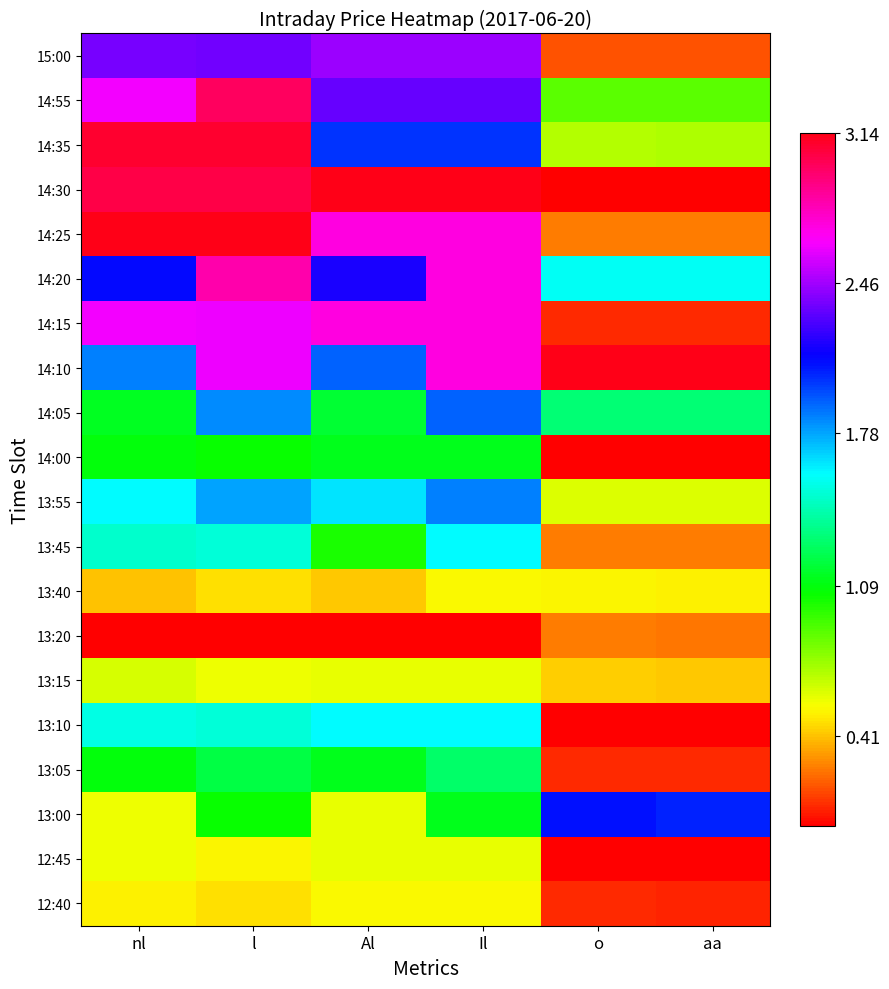

At how many categories does at least one series exceed 0?

6